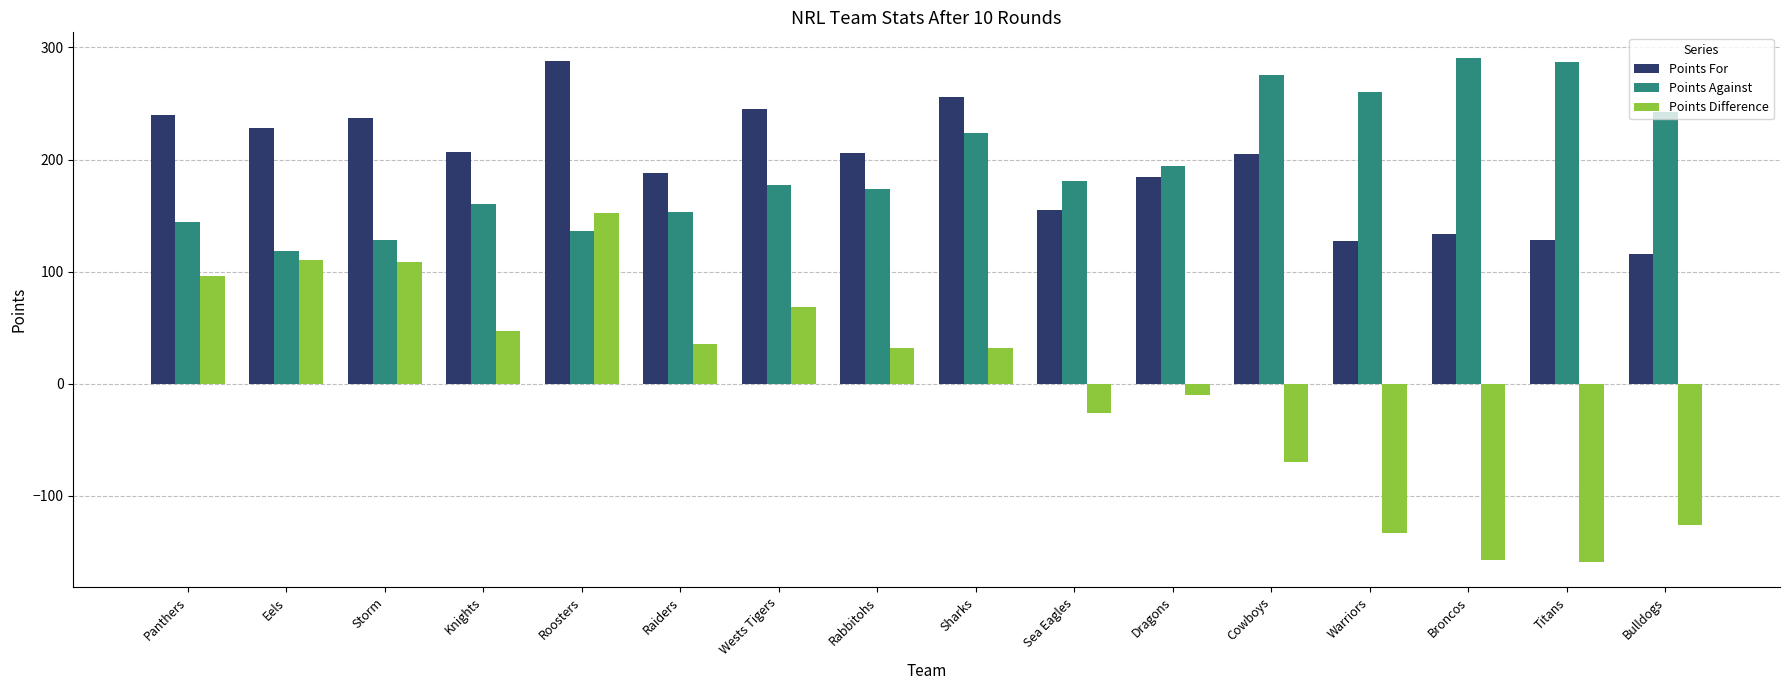

At Knights, list the series in order from smallest to largest.

Points Difference, Points Against, Points For